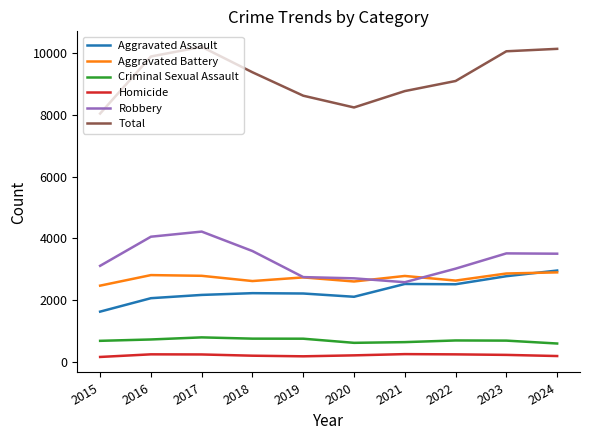

Does the chart display data point markers on the line(s)?

No